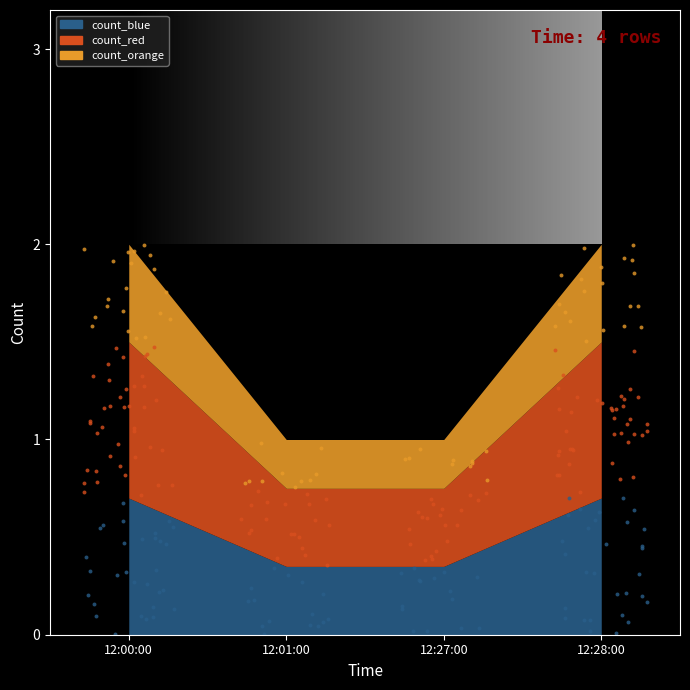

Between 2019-12-02 12:28:00 and 2019-12-02 12:27:00, which is larger?

2019-12-02 12:28:00